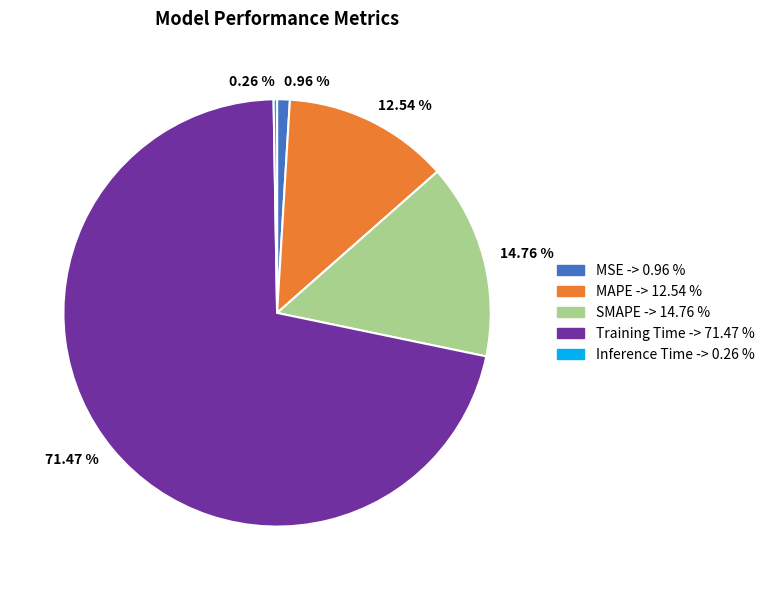

What is the largest slice in the pie chart?

Training Time